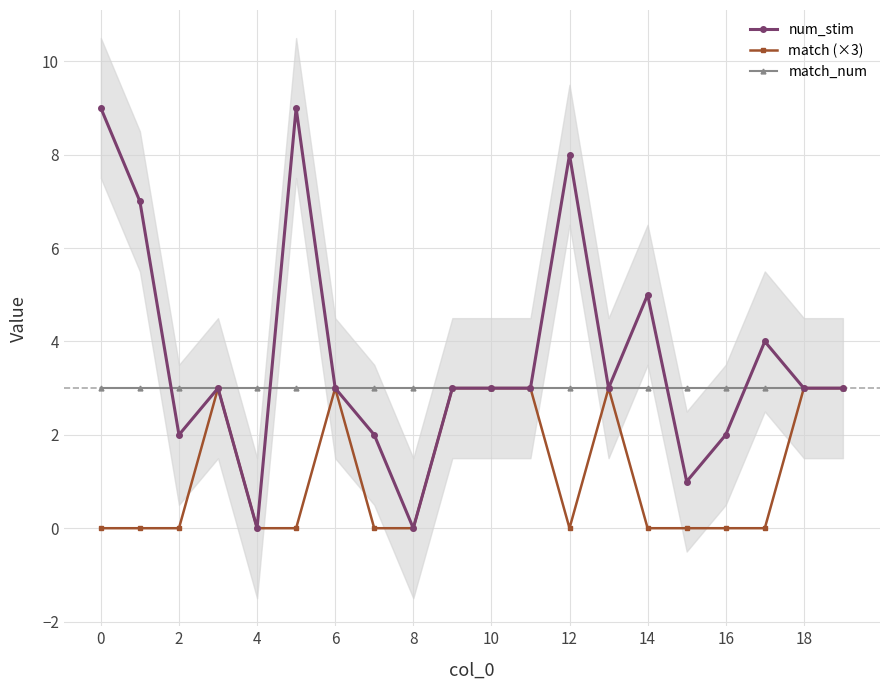

Which category has the lowest value across all series?

6